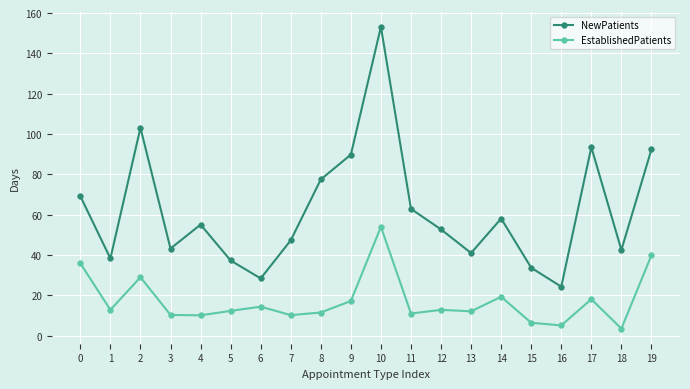

List the series in order of their overall mean, lowest first.

EstablishedPatients, NewPatients